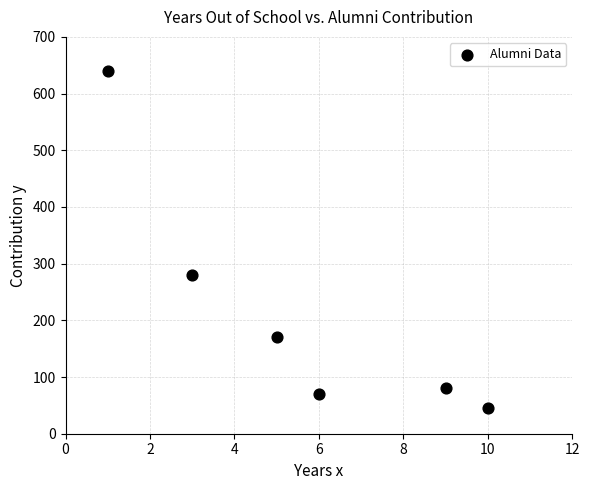

What is the average Y value?

214